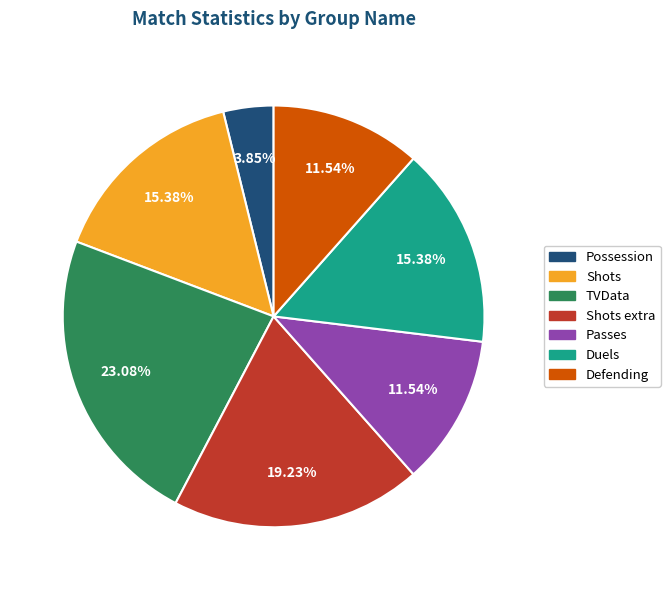

Is there a majority slice in this chart?

No